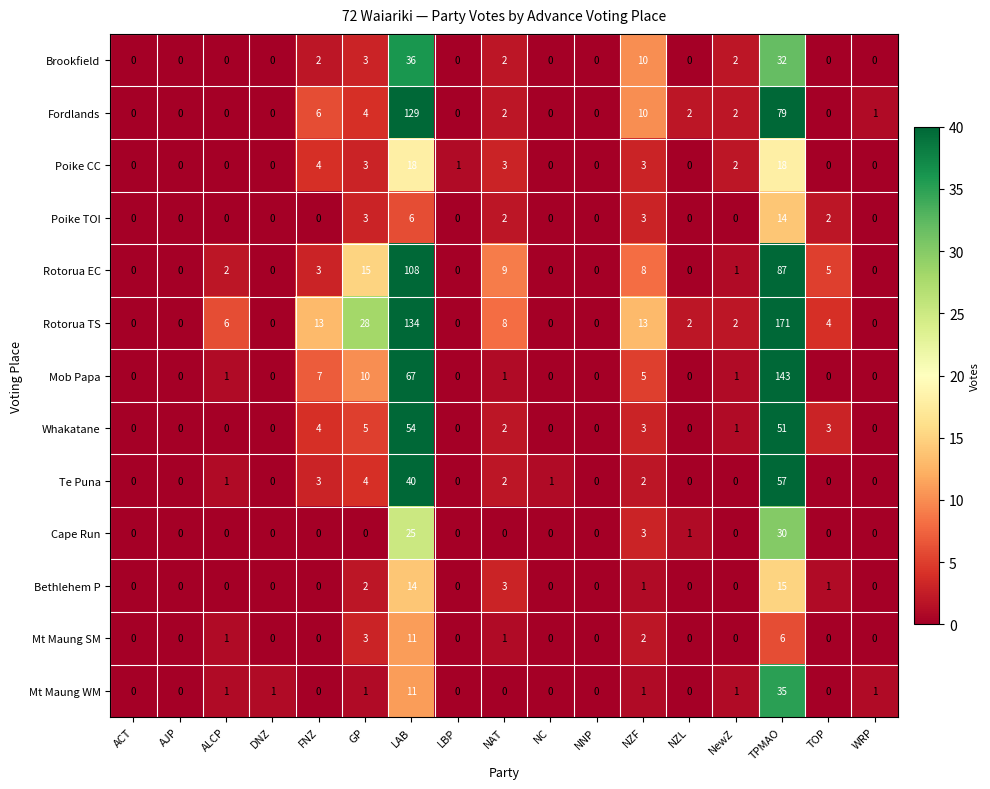

What is the difference between the maximum and minimum values in the Mt Maung WM series?

35